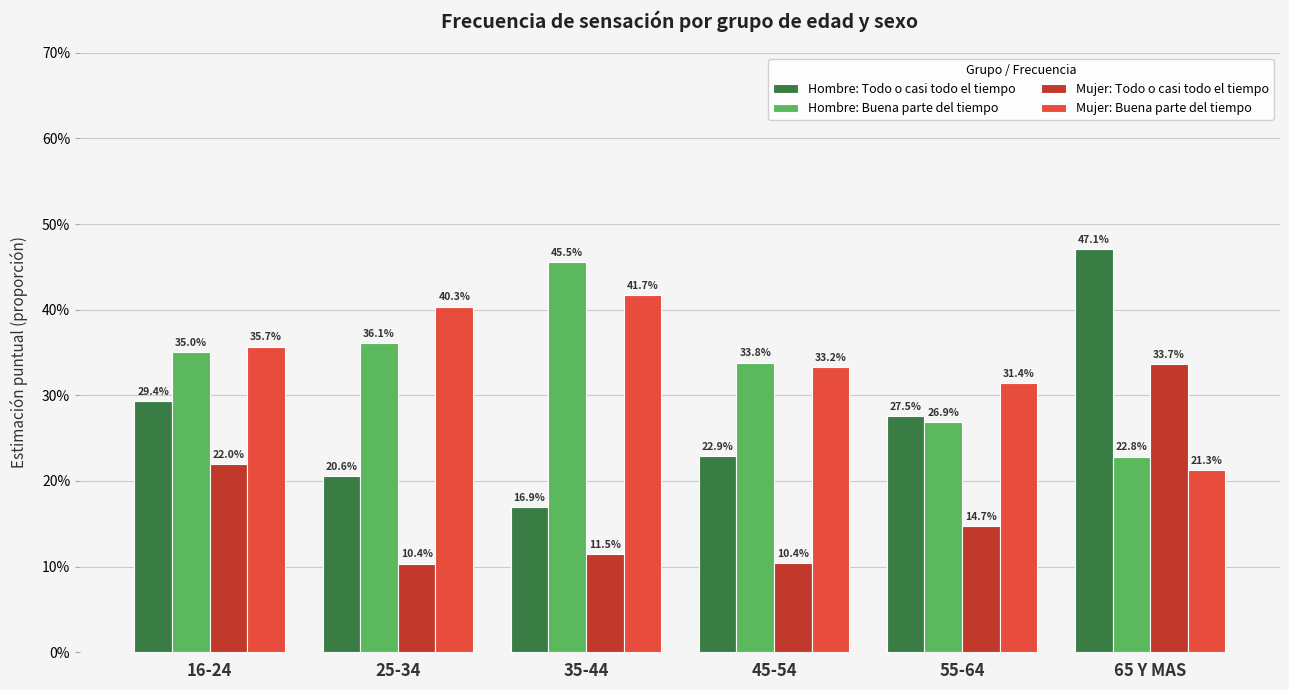

Which series has the widest spread of values?

Hombre: Todo o casi todo el tiempo